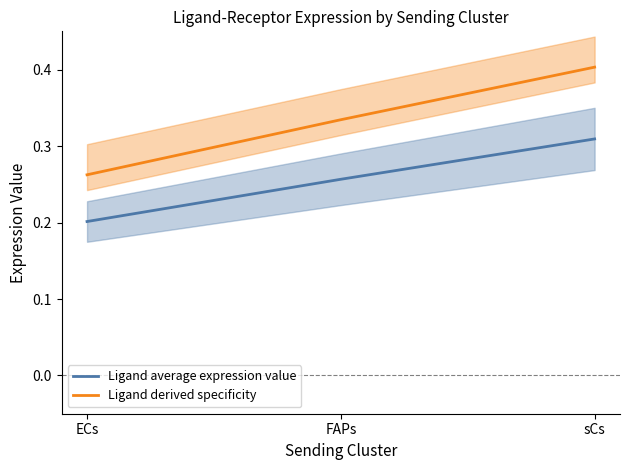

At which category is the sum across all series the highest?

sCs